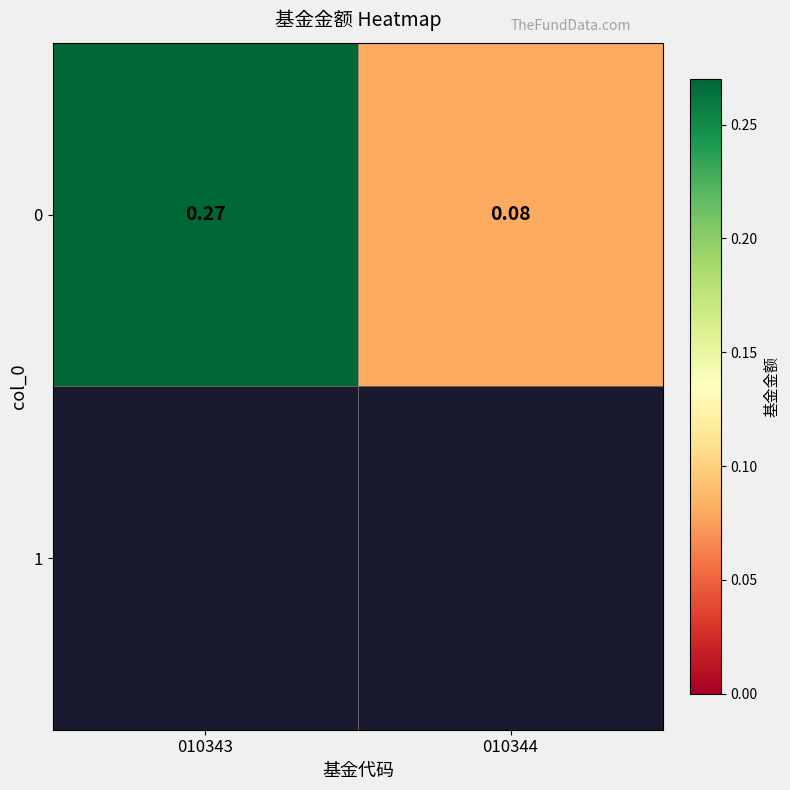

Reading left to right, extract all data points from this chart.

0.3	0.1